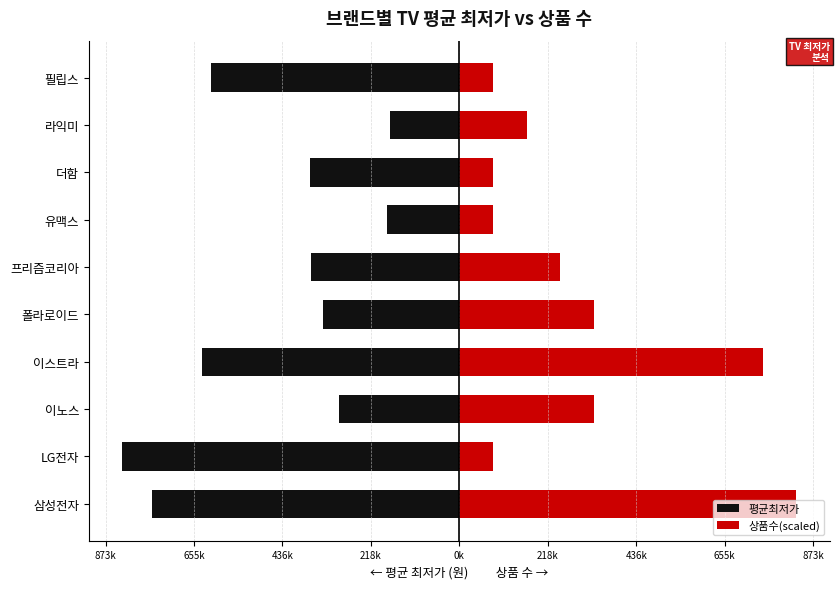

How many groups of bars are there?

10